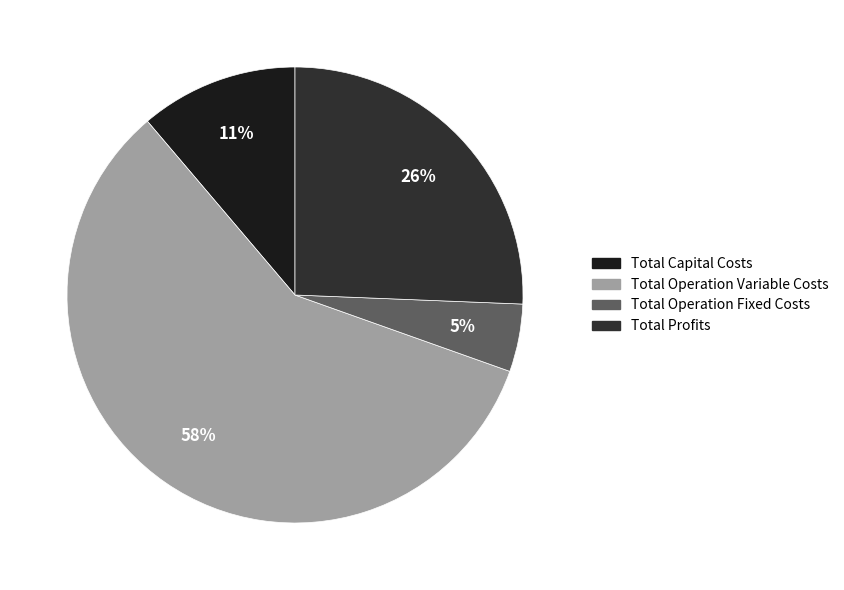

Is it true that Total Capital Costs is 11% of the pie?

True